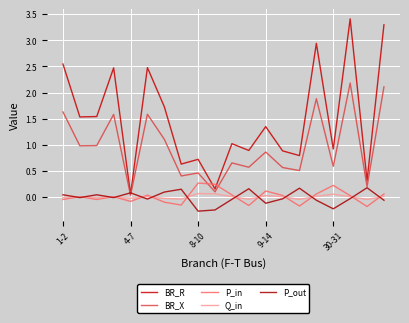

Does the chart display data point markers on the line(s)?

No